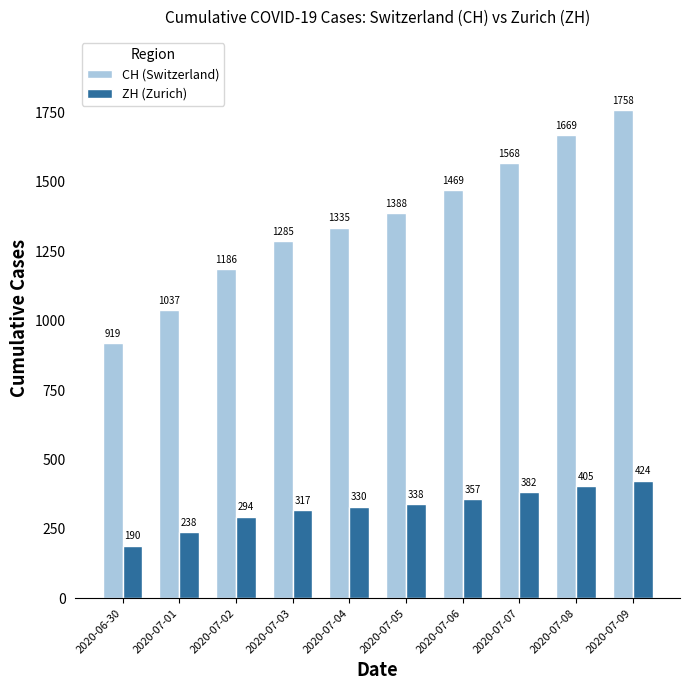

What is the label of the 1st bar from the left?

2020-06-30